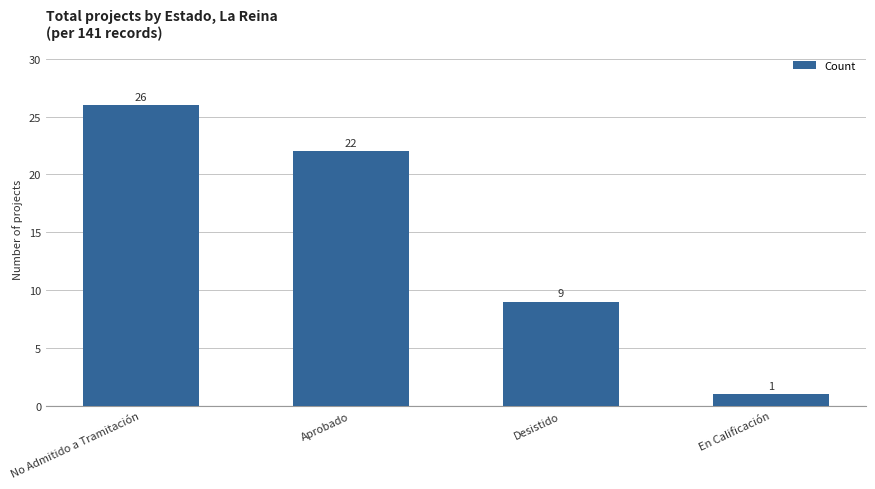

True or false: the data shows 1 at En Calificación.

True